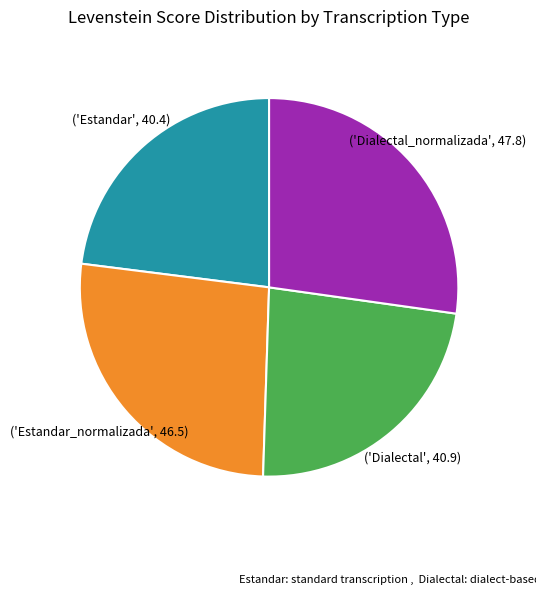

Does any single category account for the majority?

No